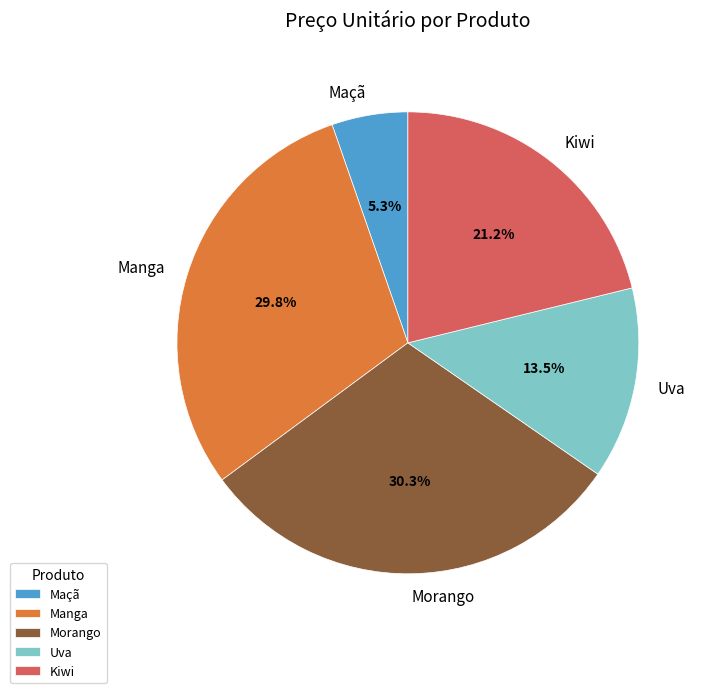

What is the smallest slice in the pie chart?

Maçã